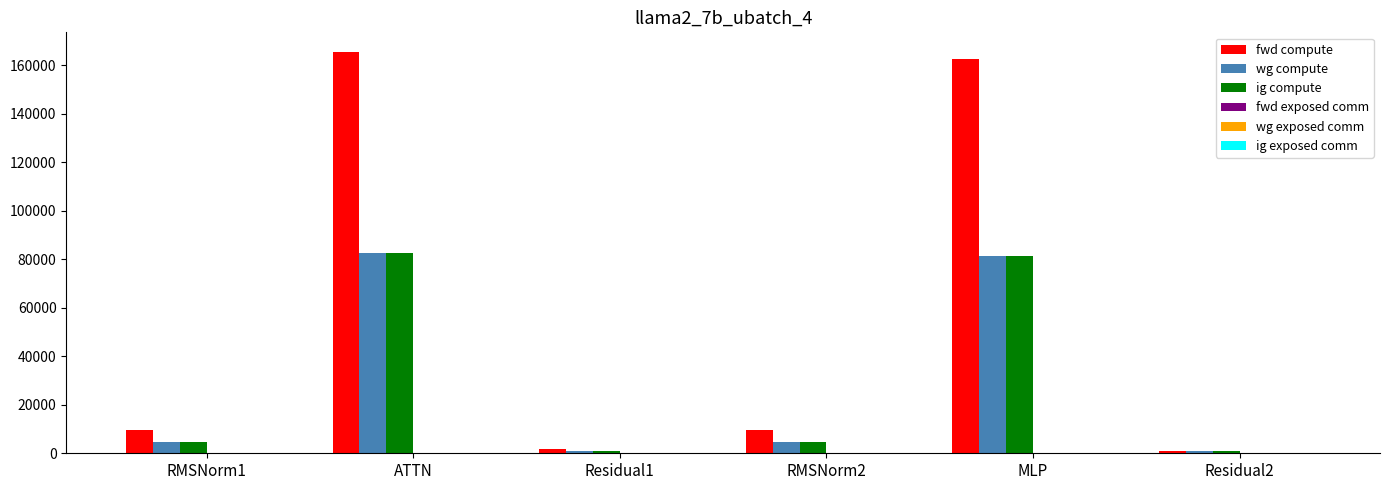

Is the value of ig compute at Residual2 greater than the value of wg compute at ATTN?

No